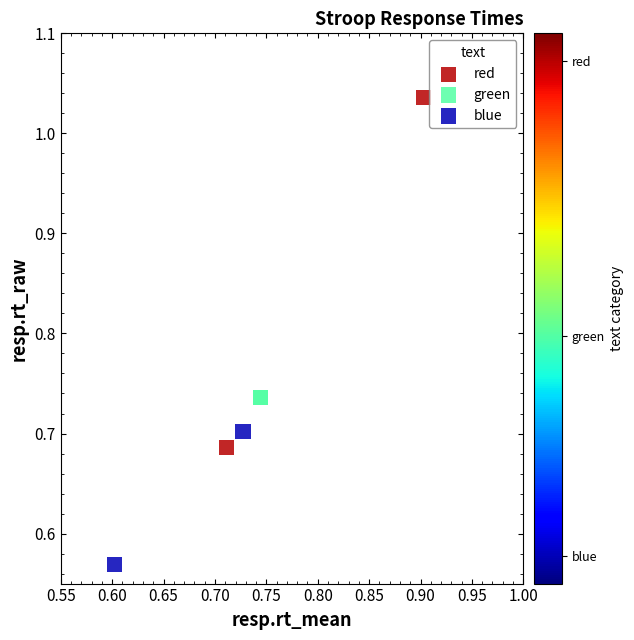

What are all the series names shown in the legend?

red, green, blue